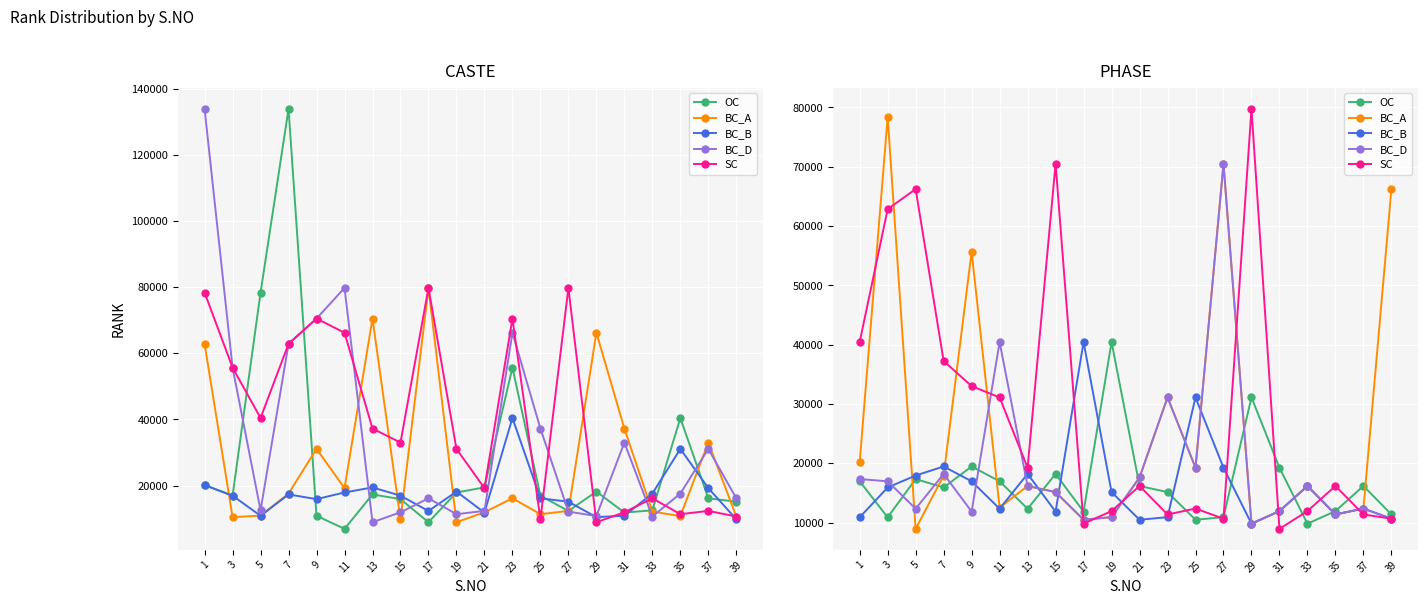

How many data points in SC are above 16189?

9